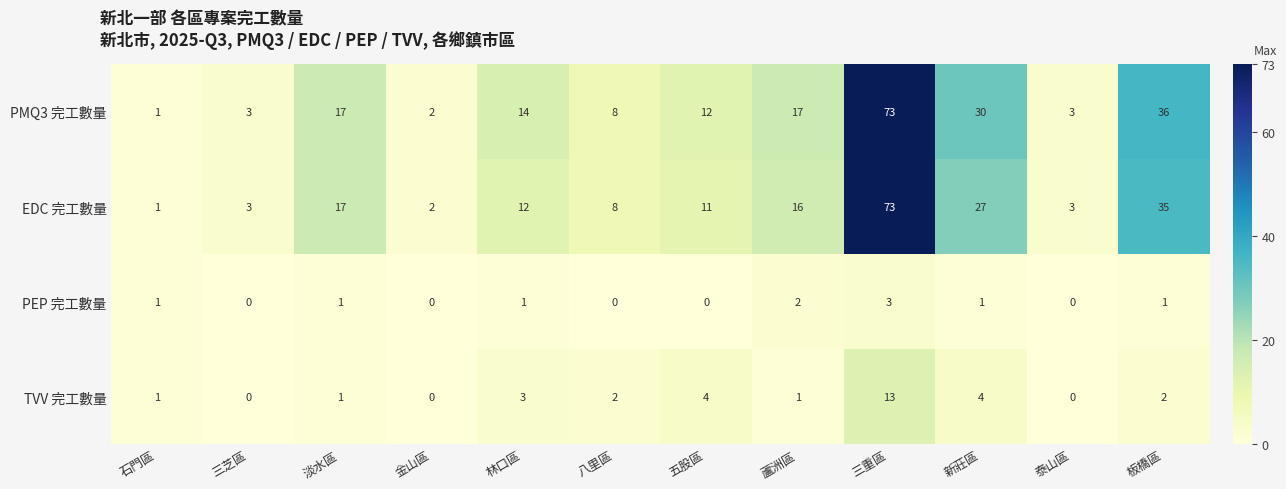

Where is EDC 完工數量 nearest to the value 37?

板橋區